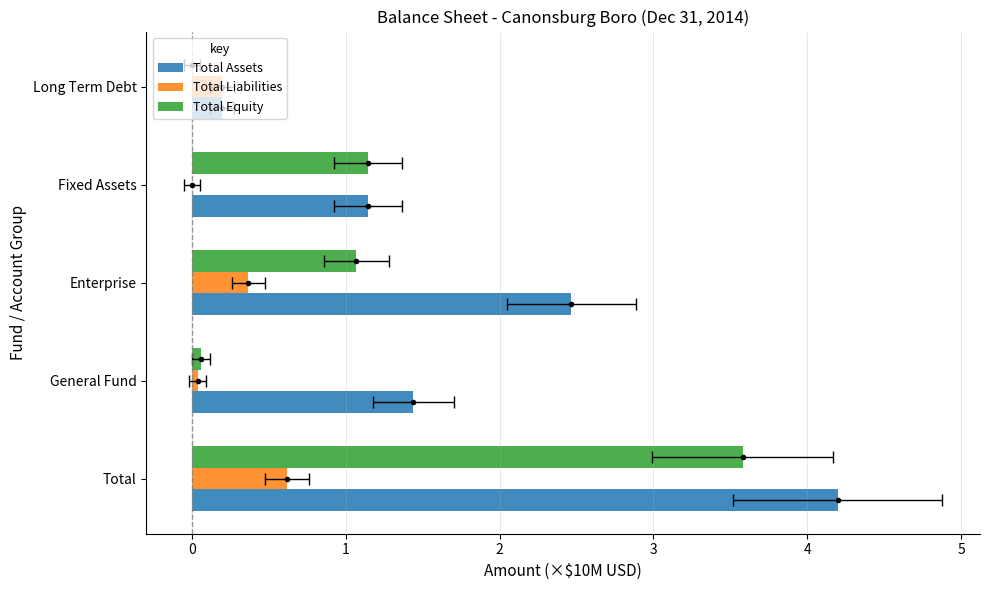

What is the value of the Total Equity bar at the 4th from the left?

1.1